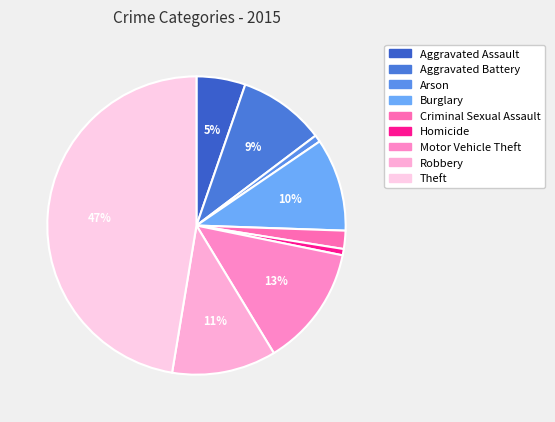

To the nearest percent, what is the difference between the largest and smallest slice percentages?

47%